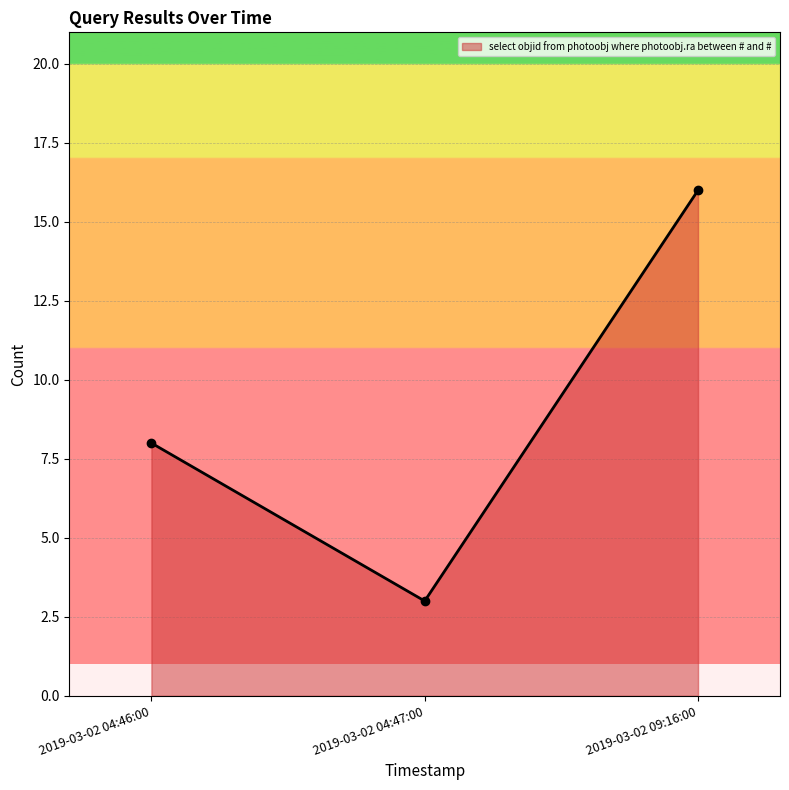

What value does the data have at 2019-03-02 04:46:00, to the nearest 5?

10